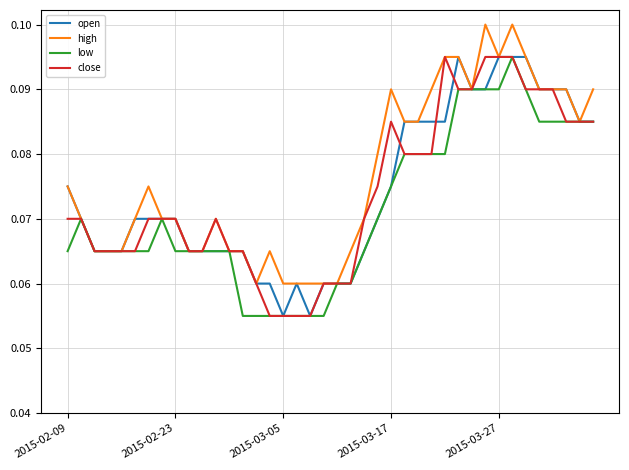

Where is close nearest to the value 0?

15